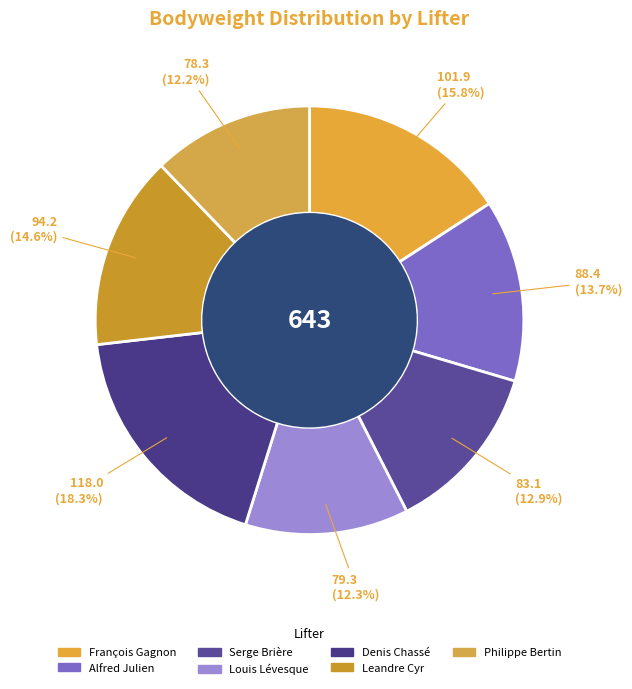

To the nearest percent, what is the difference between the Serge Brière and Louis Lévesque slice percentages?

1%